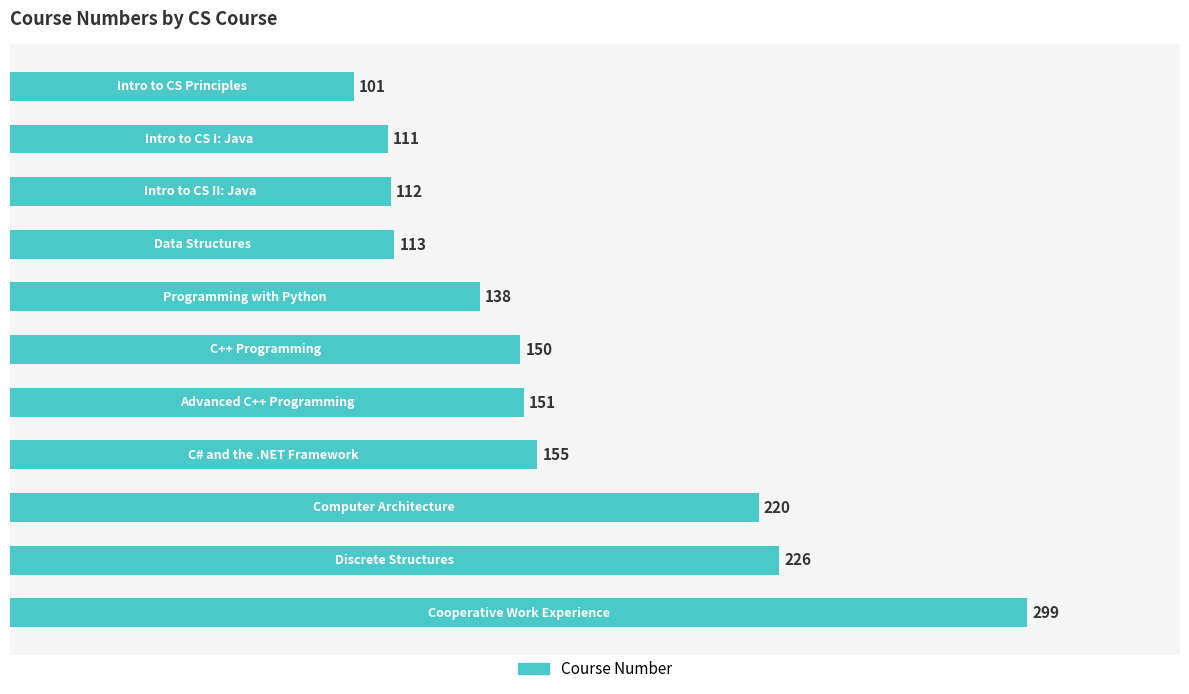

How many bars are there in total?

11